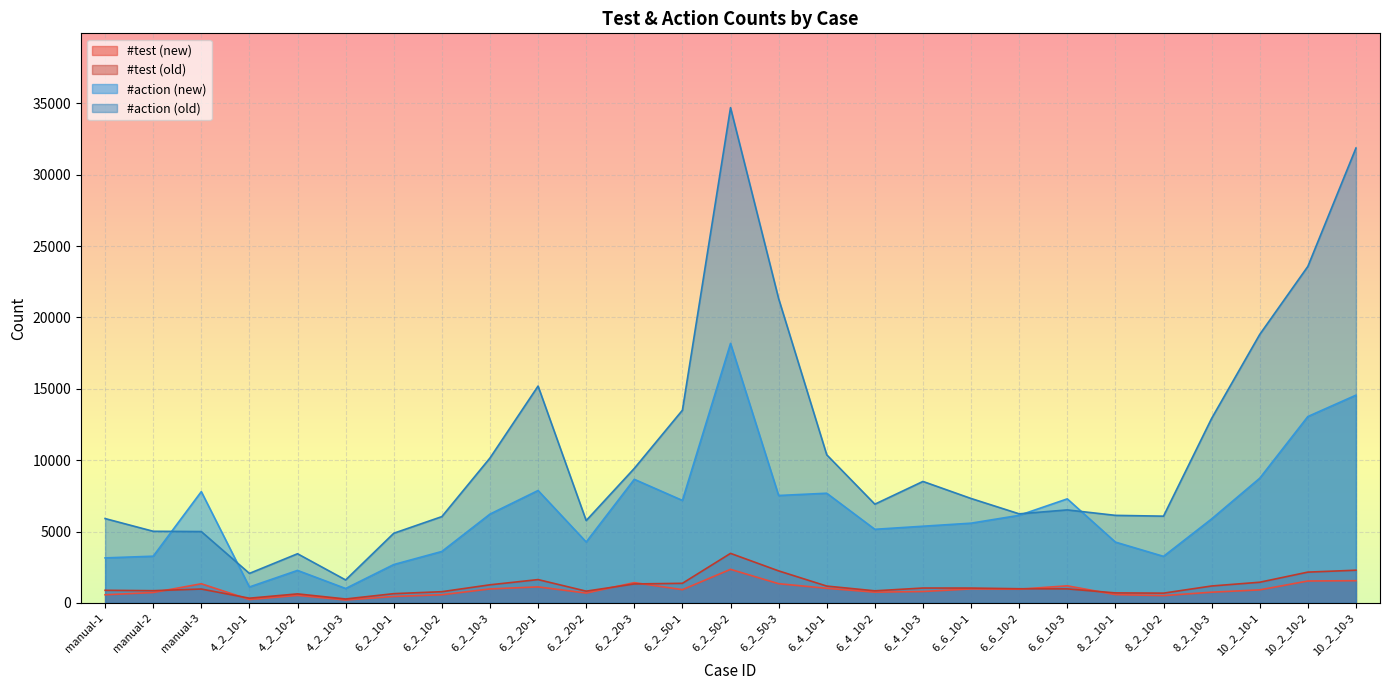

Which series changed the most between 4_2_10-3 and 6_4_10-2?

#action (old)